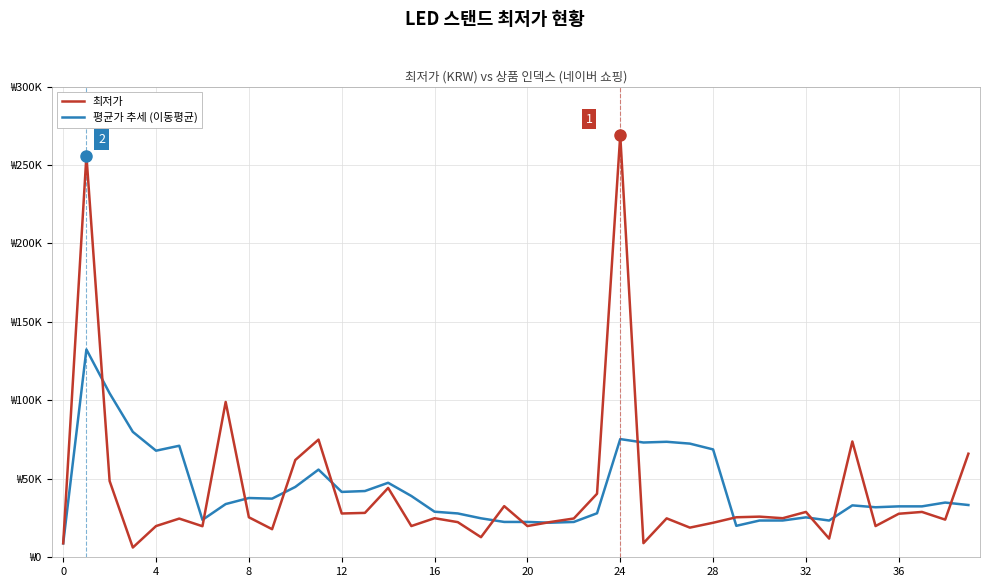

What is the value of the 평균가 추세 (이동평균) point at the 14th from the left?

42218